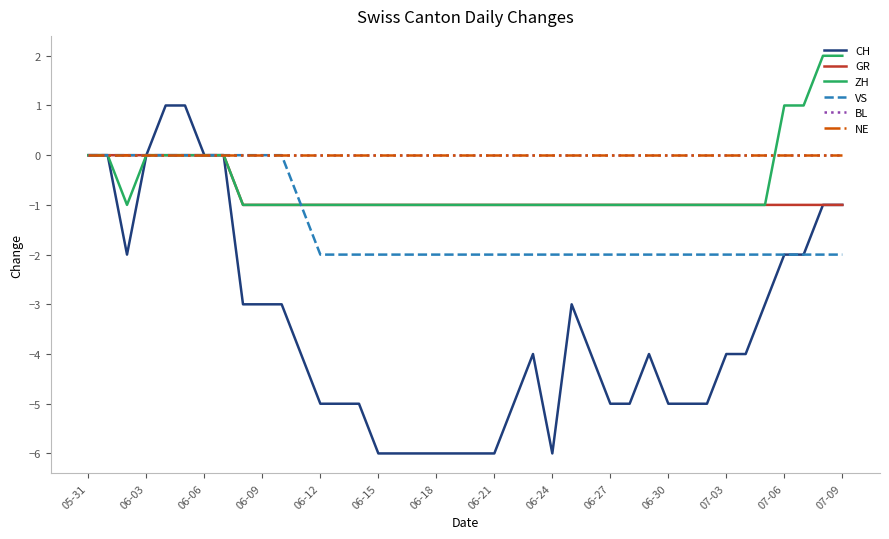

Does the chart display data point markers on the line(s)?

No